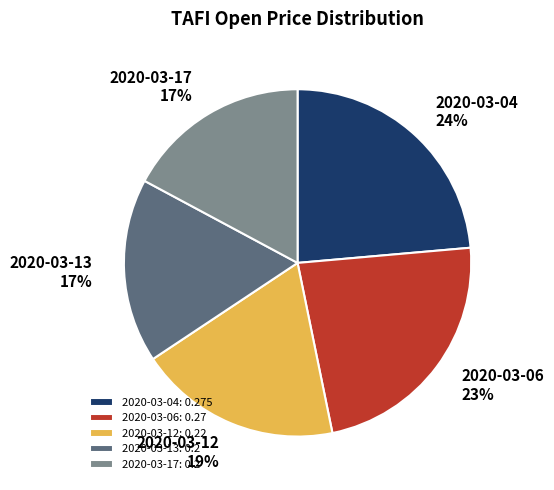

Combined, do 2020-03-12 and 2020-03-06 account for over 50%?

No